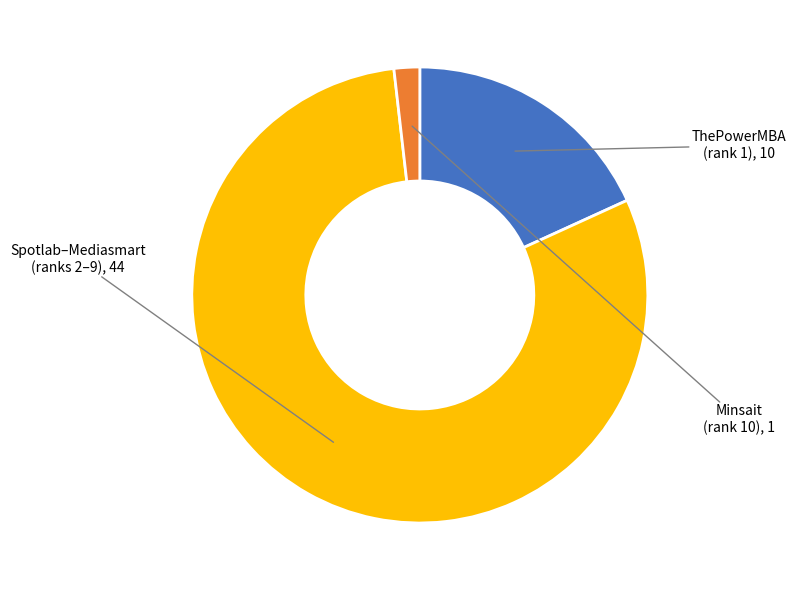

Is there any slice that represents more than half of the pie?

Yes